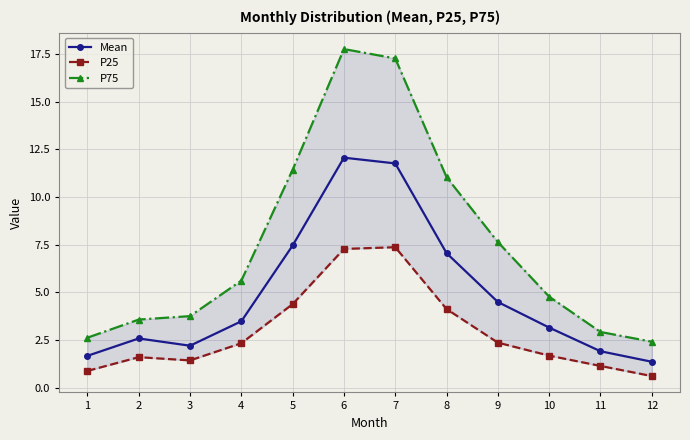

What is the difference between the second highest and minimum values in the Mean series?

10.4